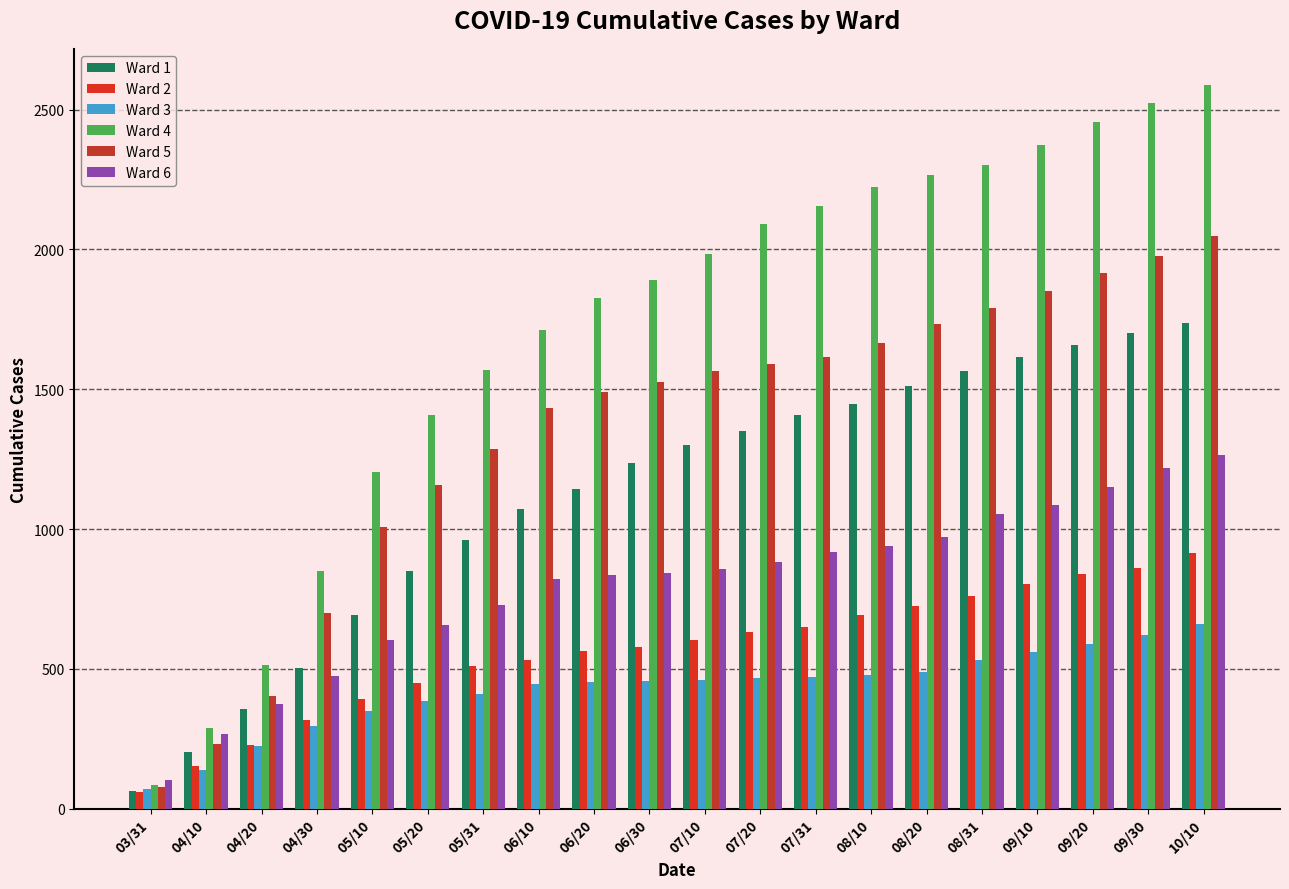

Which series changed the most between 05/20 and 09/30?

Ward 4